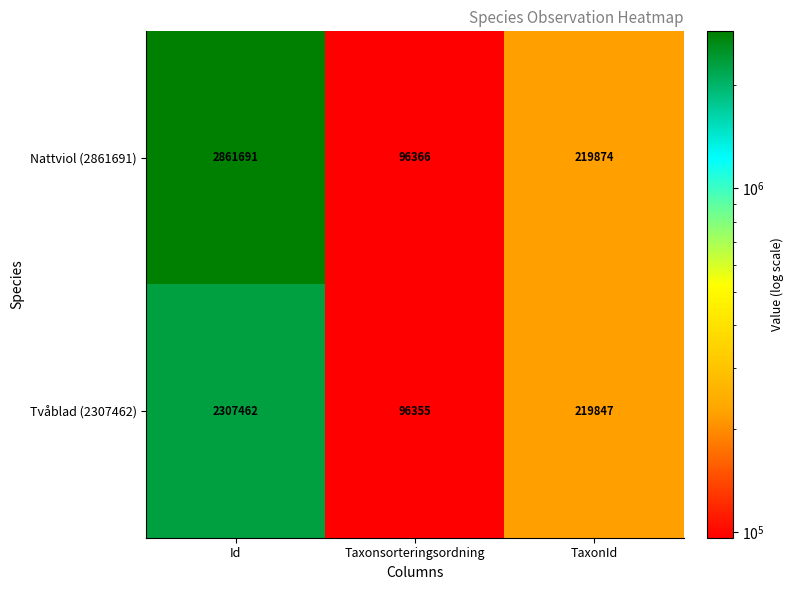

What is the difference between the maximum and minimum values in the Tvåblad (2307462) series?

2211107